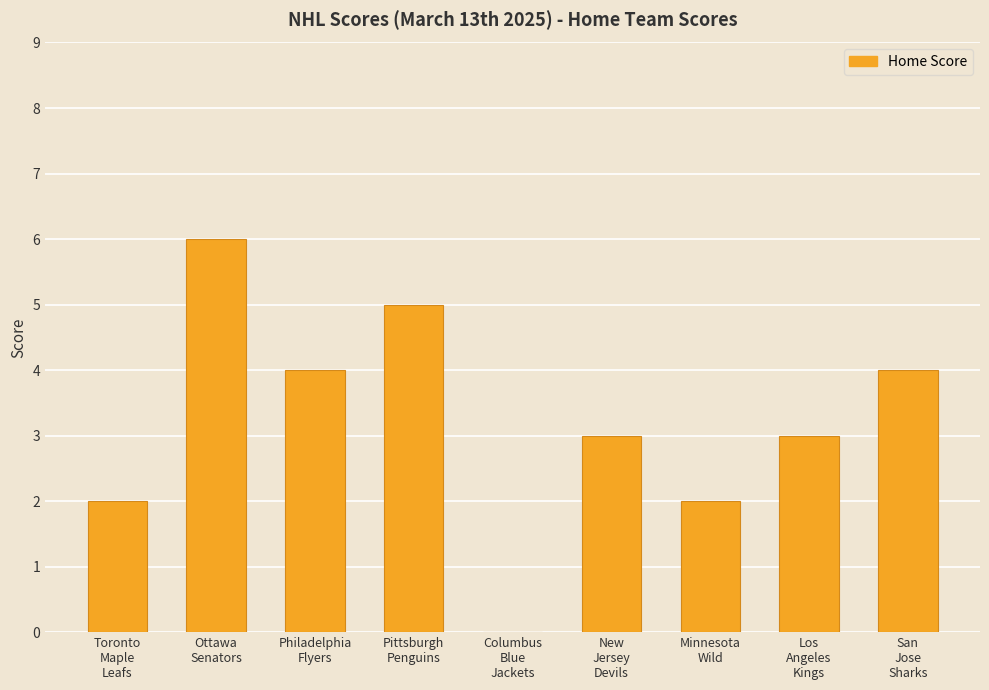

What is the sum of all values?

29